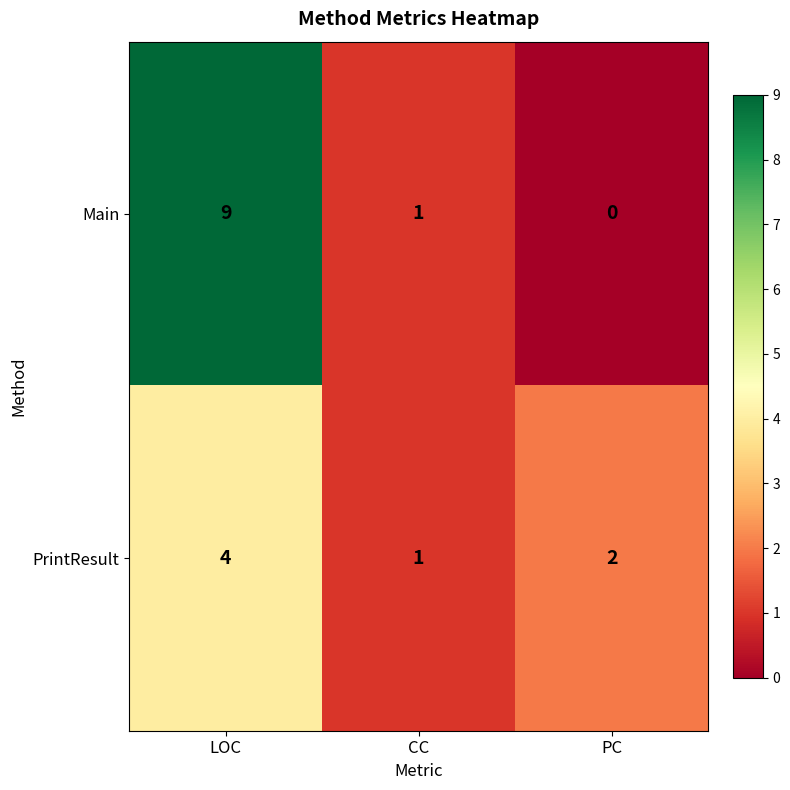

Where is Main nearest to the value 4?

CC